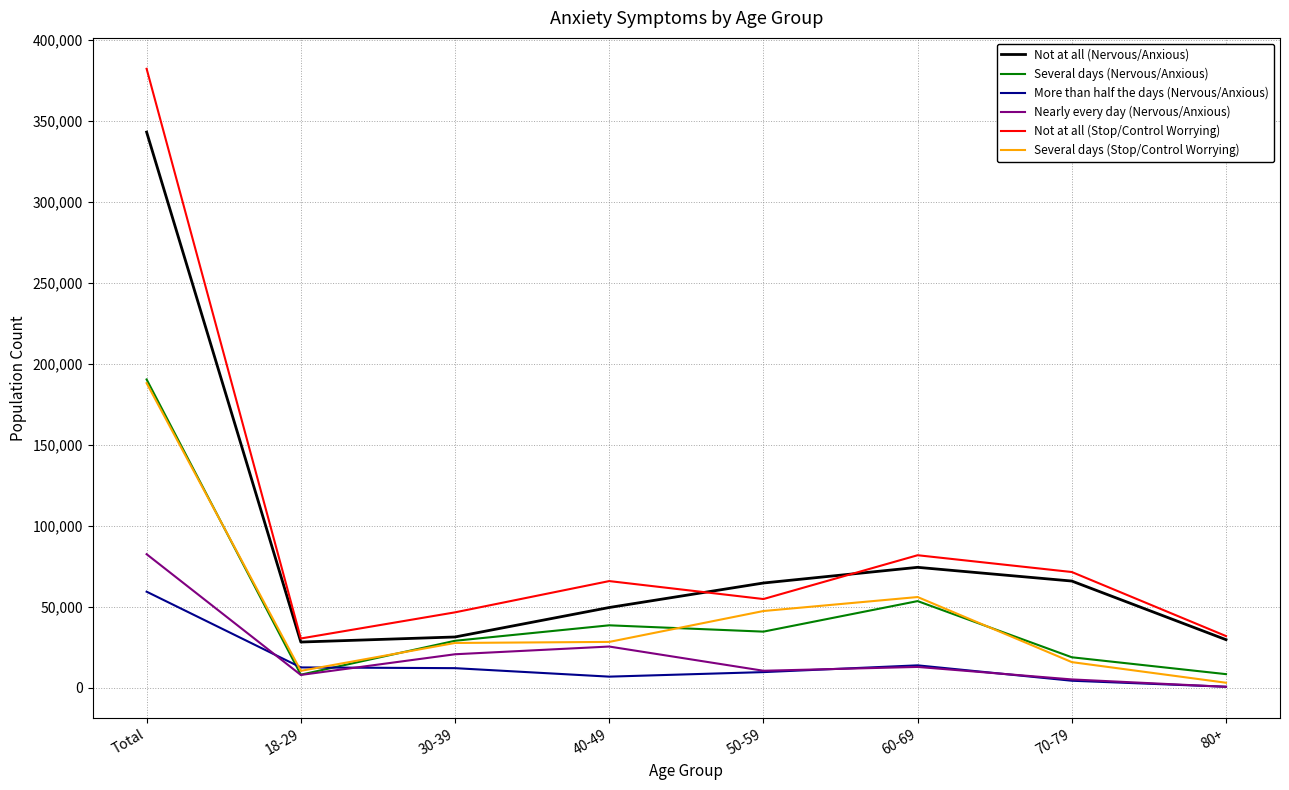

Is this an area chart (filled region under the line)?

No